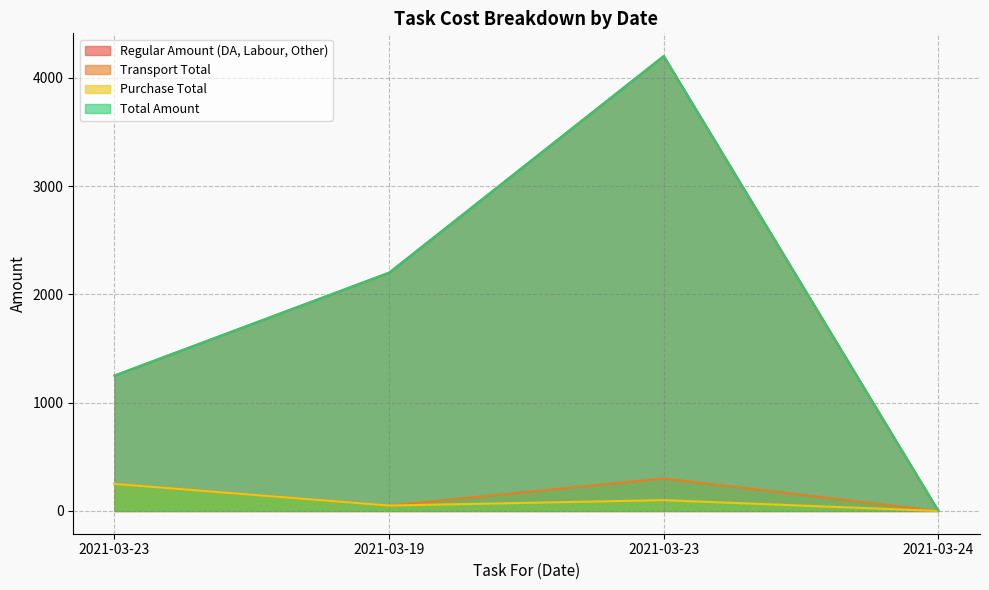

How many data points in Purchase Total are above 100?

1